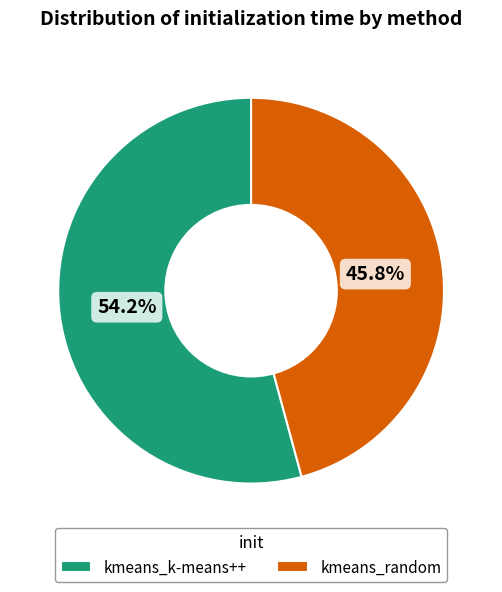

To the nearest percent, what is the average slice percentage?

50%